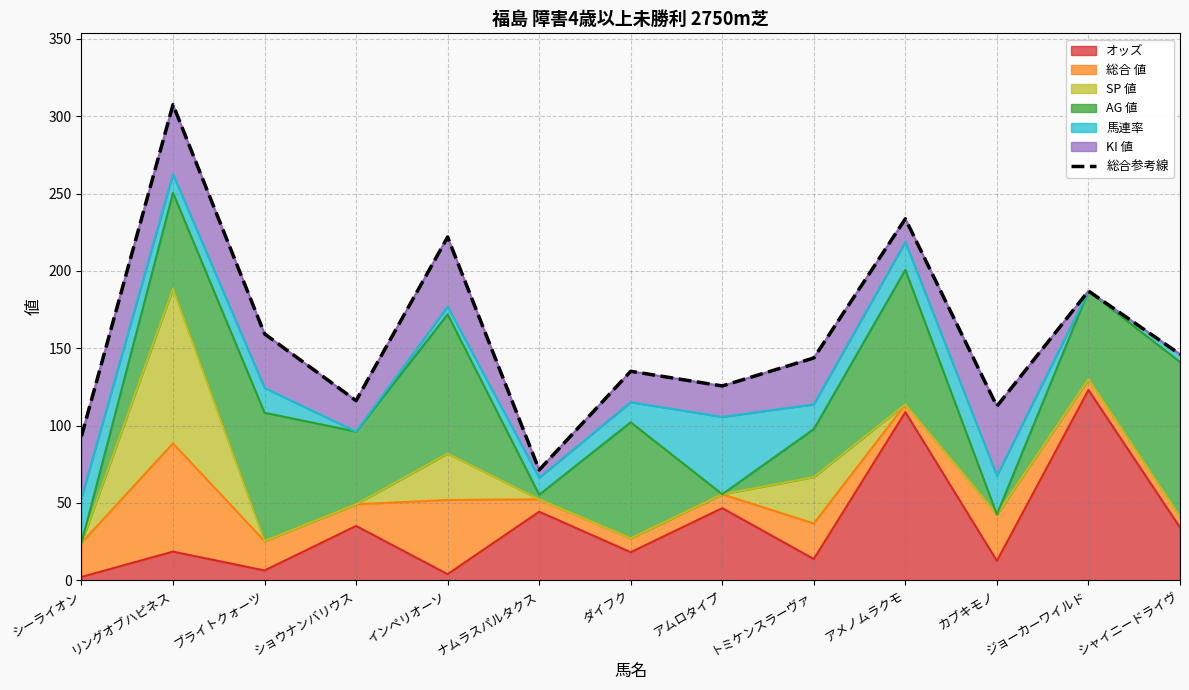

Does the chart have visible grid lines?

Yes